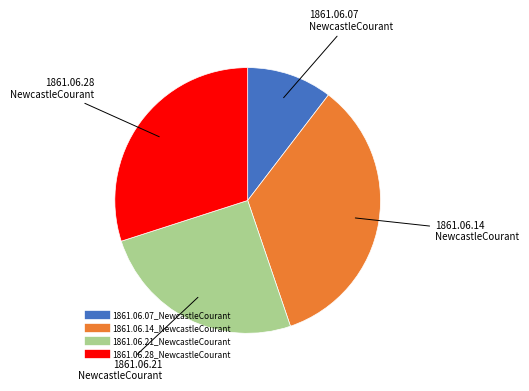

Combined, do 1861.06.07_NewcastleCourant and 1861.06.21_NewcastleCourant account for over 50%?

No